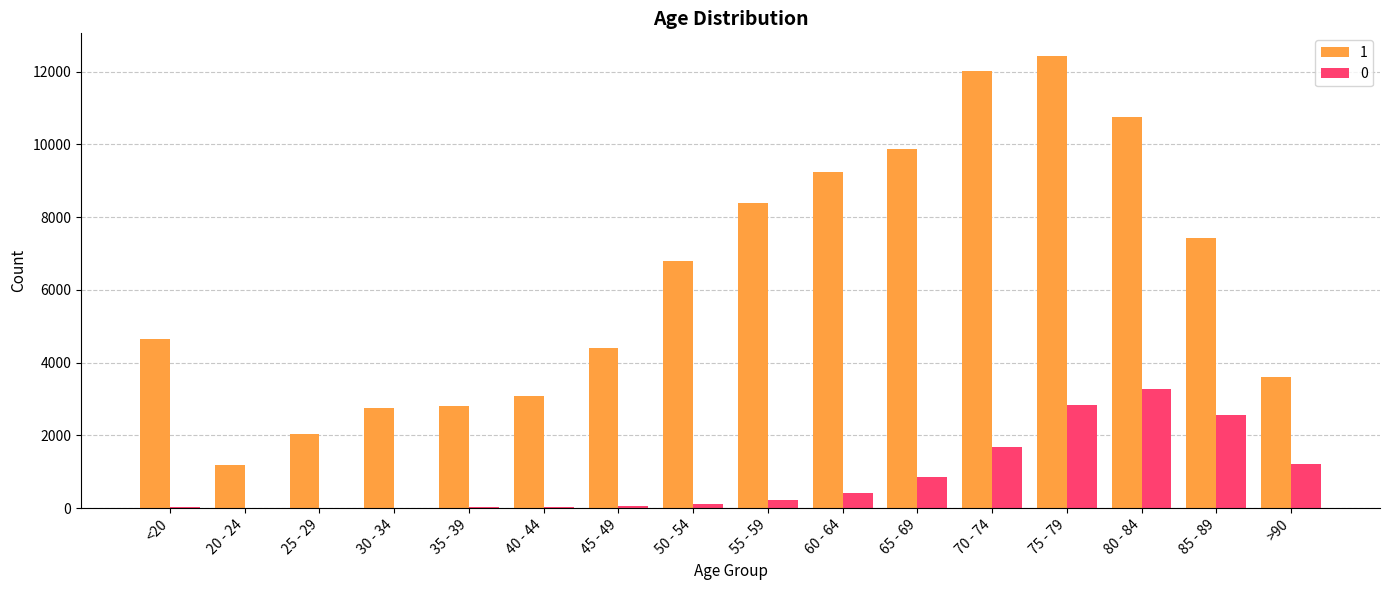

Which category has the highest value in the 1 series?

75 - 79